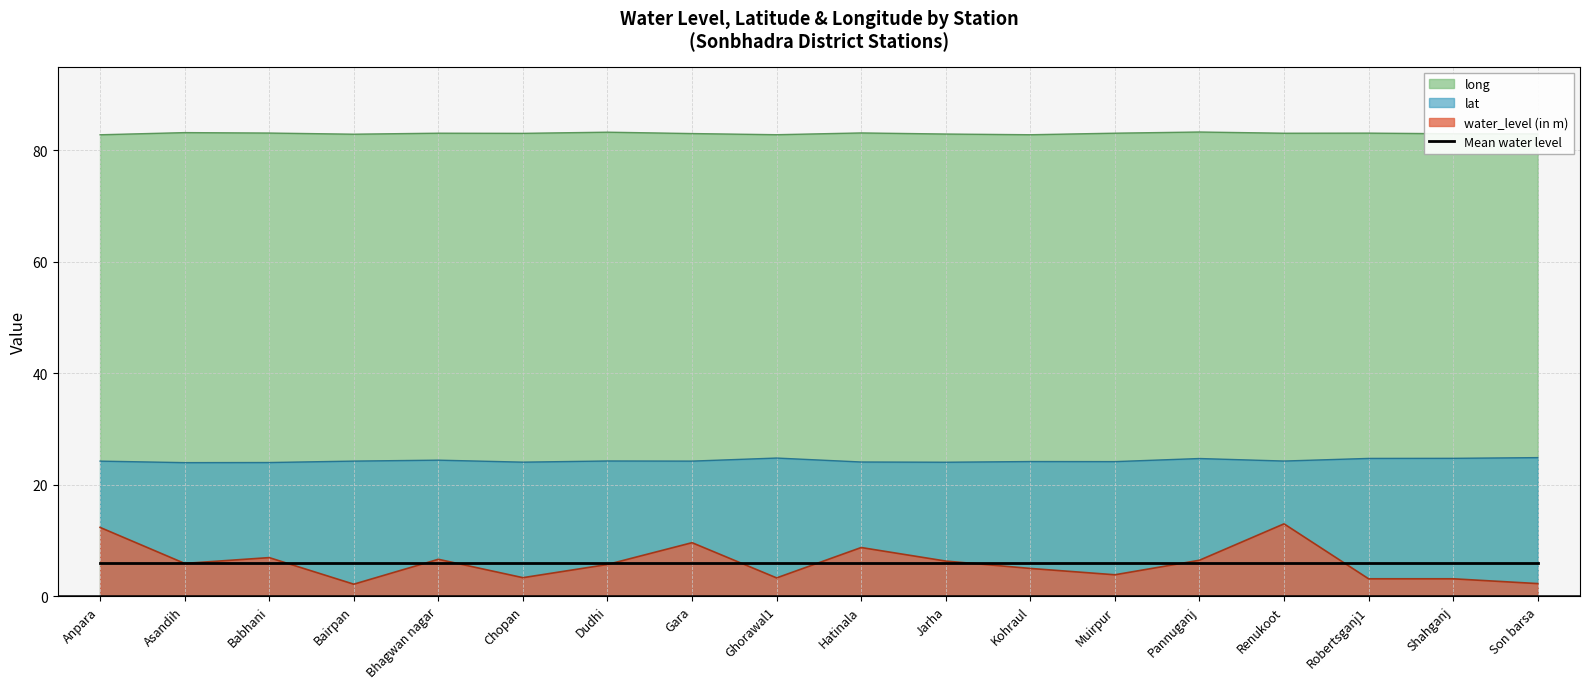

What is the label of the 10th point from the right?

Ghorawal1